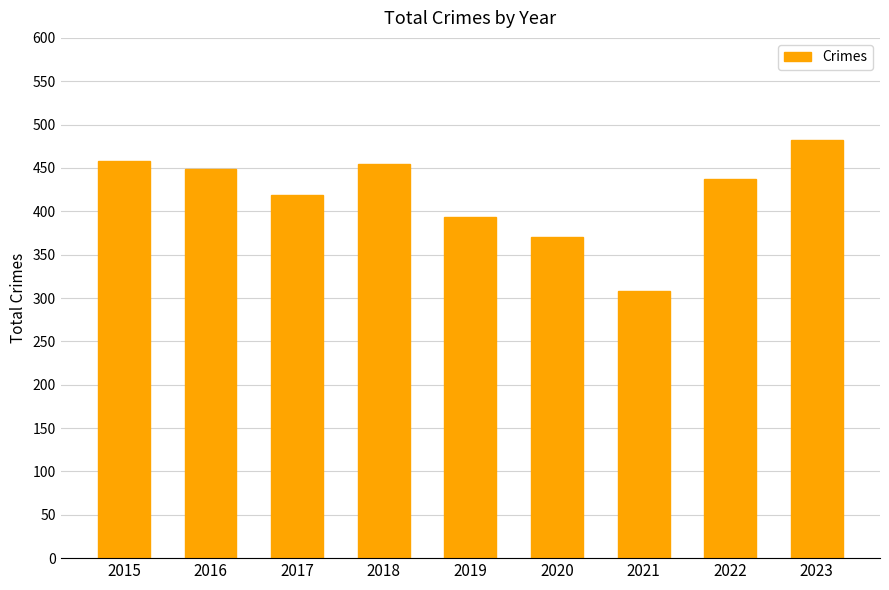

How many series are shown in this chart?

1